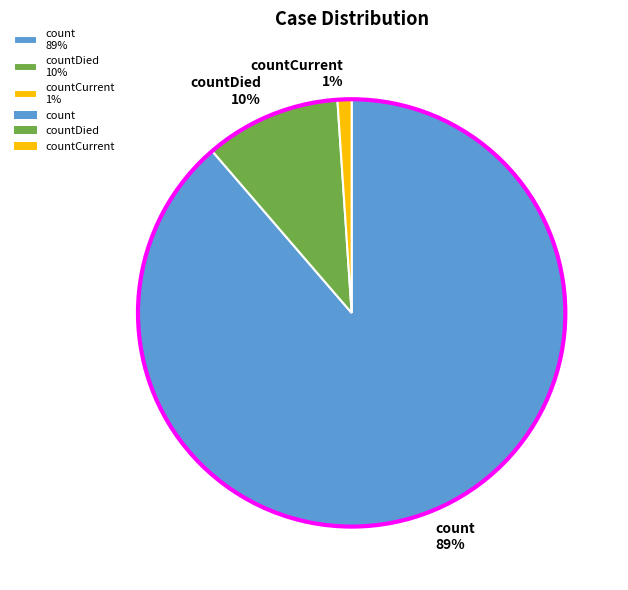

Between countDied 10% and count 89%, which is larger?

count 89%